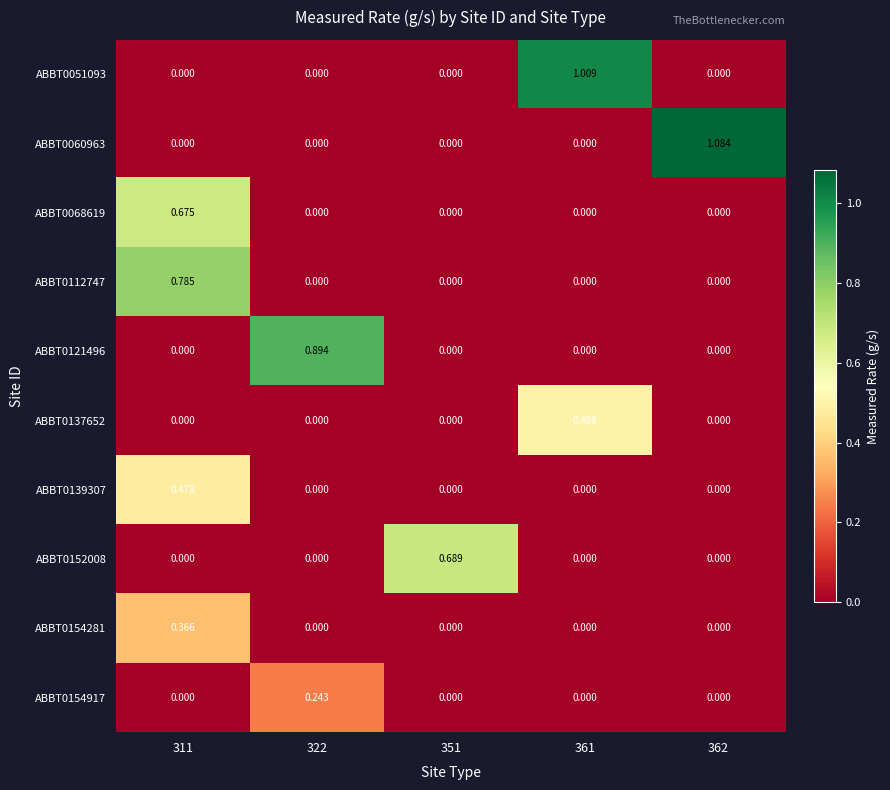

At which category is the sum across all series the highest?

311